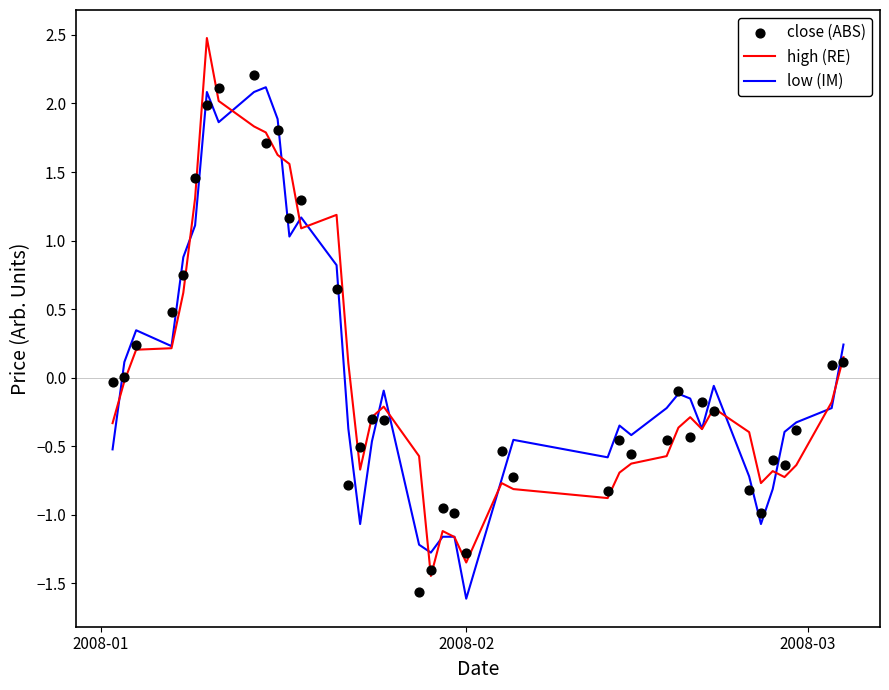

Which series reaches the minimum Y coordinate?

low (IM)